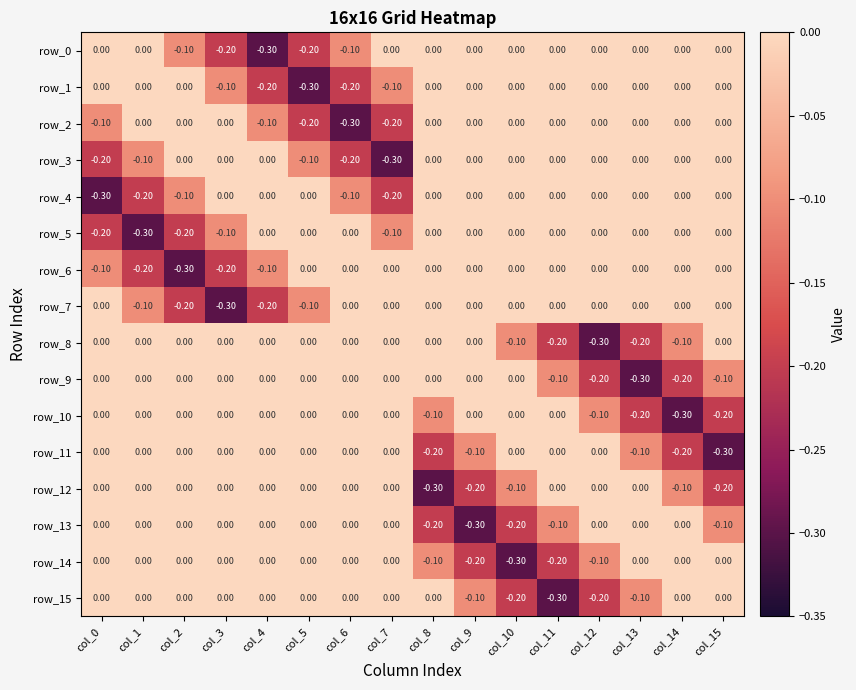

What is the total value across all series at col_14?

-0.9